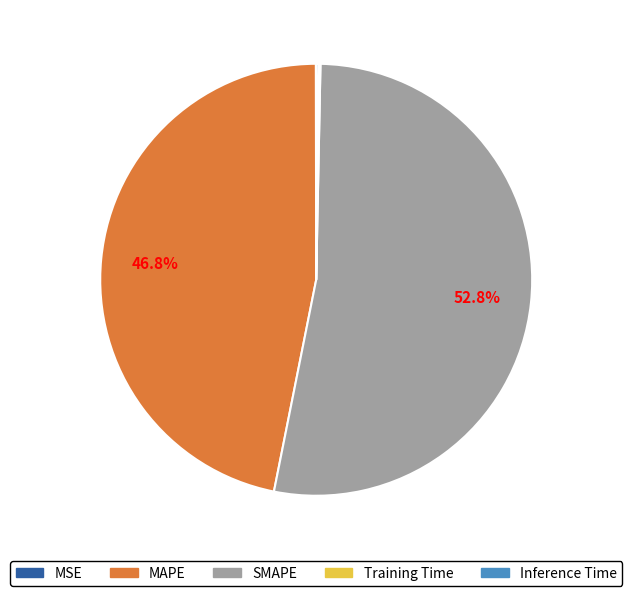

Which slice represents more than half of the pie?

SMAPE